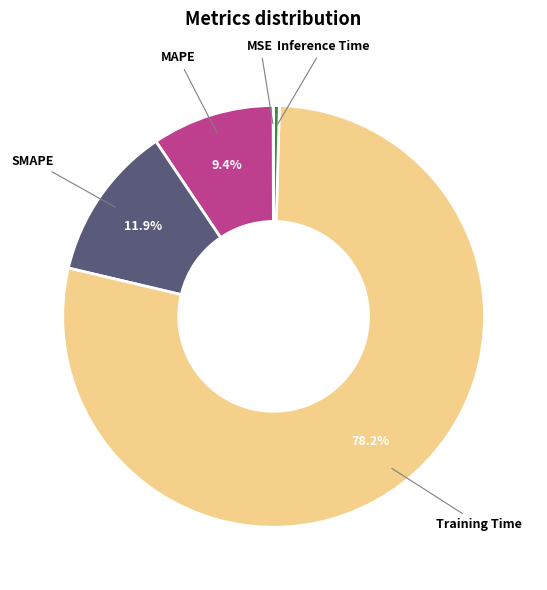

Does Training Time represent more than half of the total?

Yes